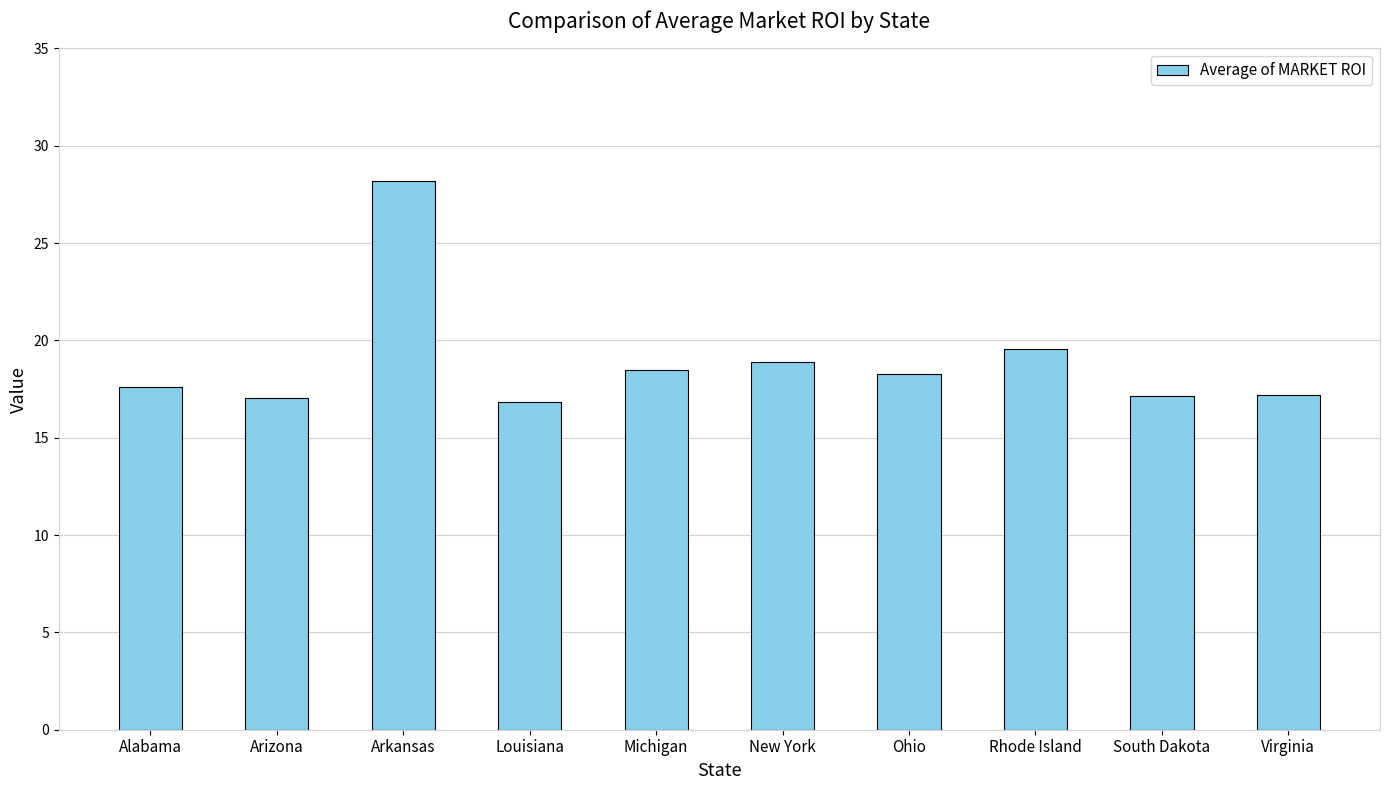

Count the number of categories in the chart.

10